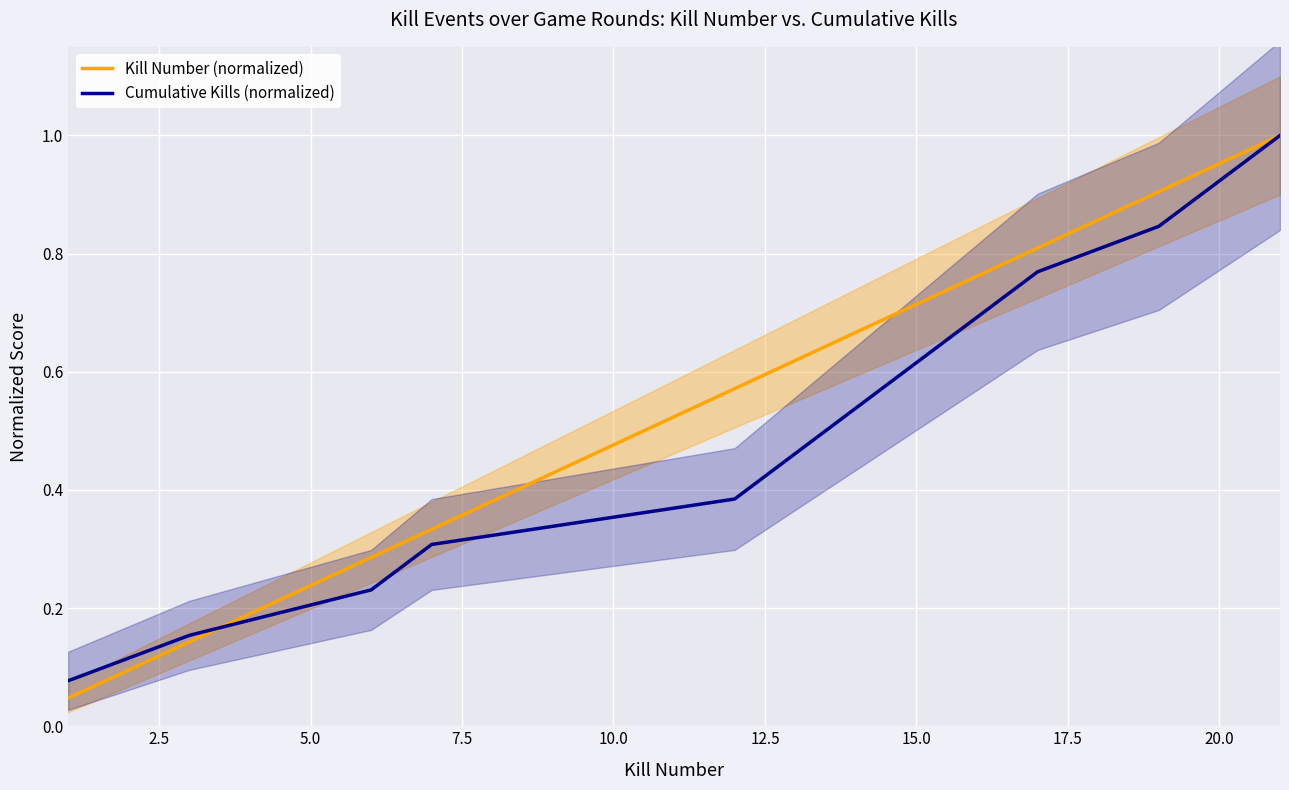

What is the value of the Kill Number (normalized) point at the 6th from the left?

0.6